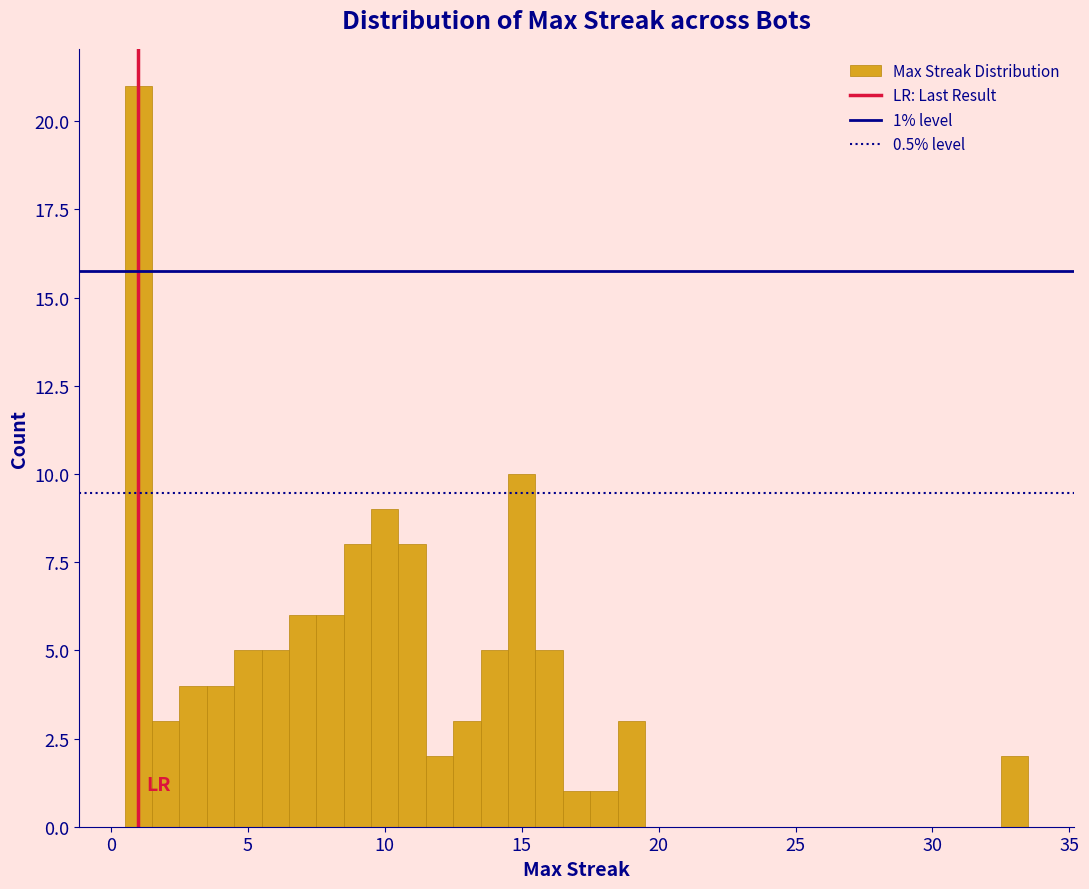

Read against the x-axis, roughly where is the centre of the tallest bar?

1.0